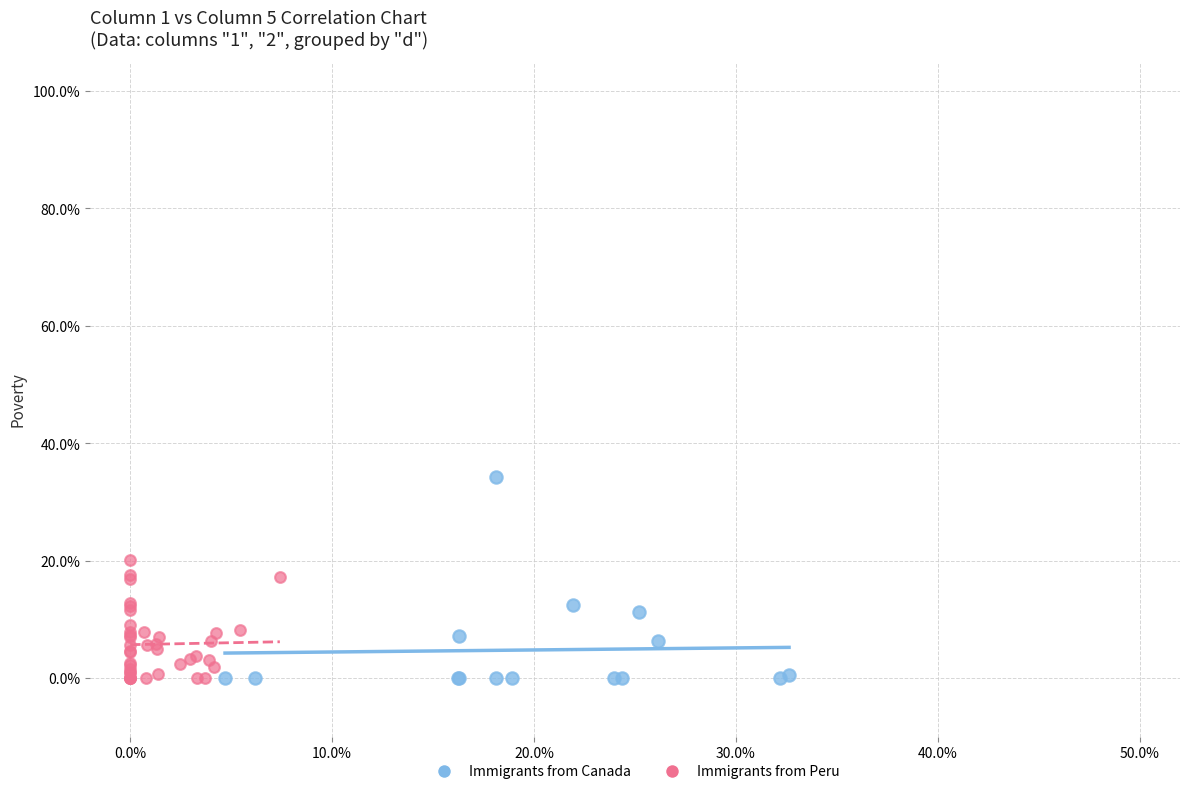

Which series has the widest spread of Y values?

Immigrants from Canada